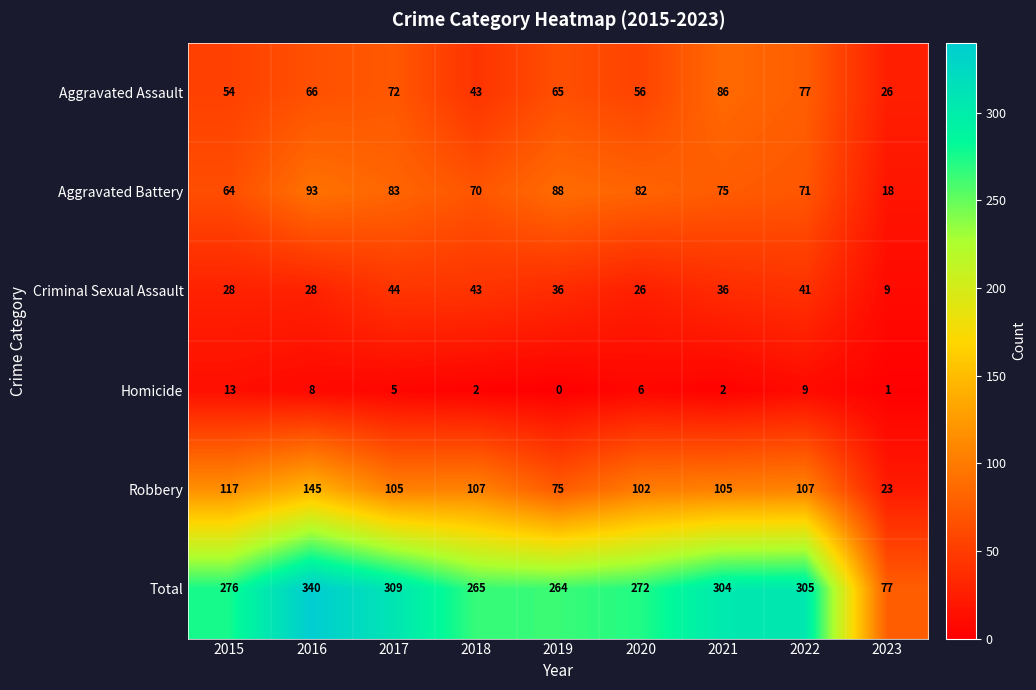

What is the difference between the Criminal Sexual Assault values at 2022 and 2016?

13